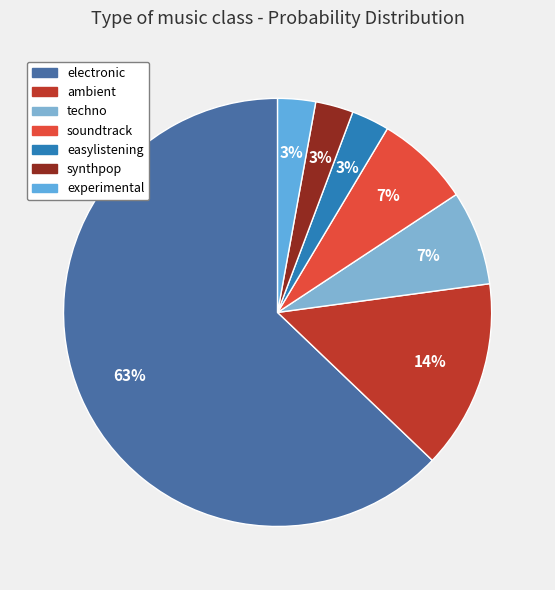

To the nearest percent, what percentage of the pie is soundtrack?

7%